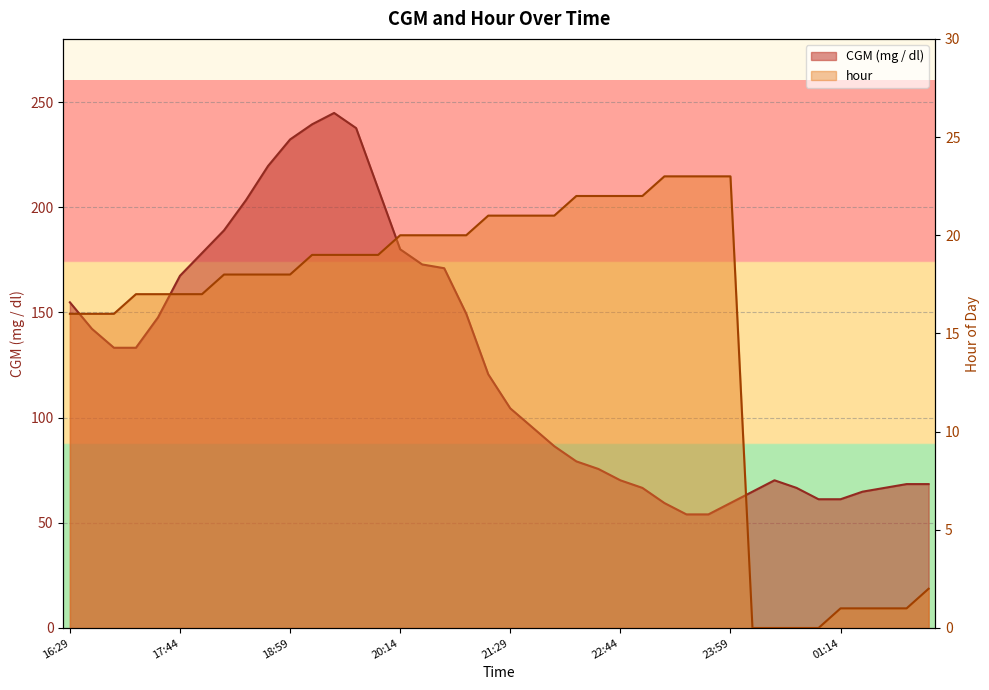

At 17:14, list the series in order from largest to smallest.

CGM (mg / dl), hour